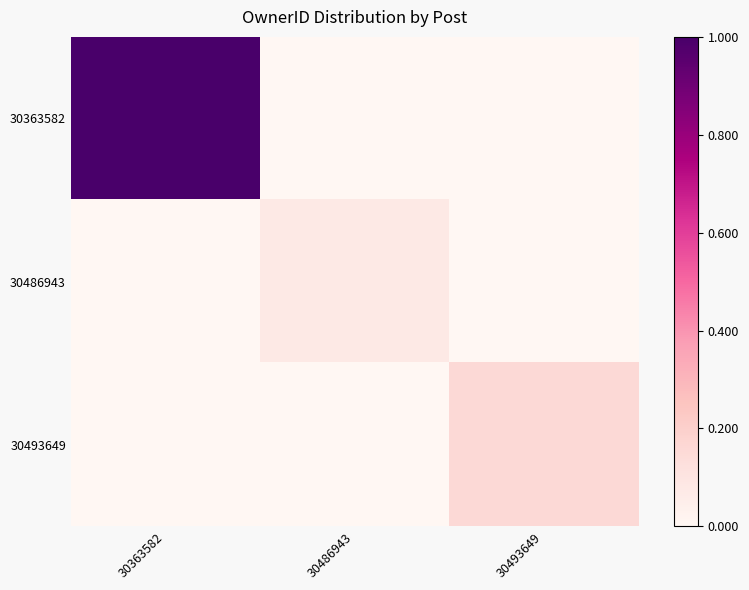

At how many categories does at least one series exceed 0?

3